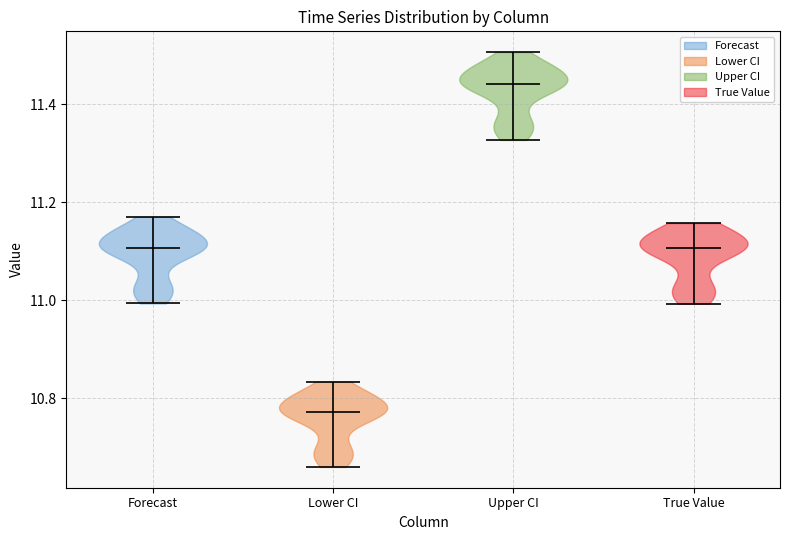

What is the highest point the violin for Lower CI reaches on the y-axis? The values are not printed on the chart, so give them approximately, as read against the axis.

10.84